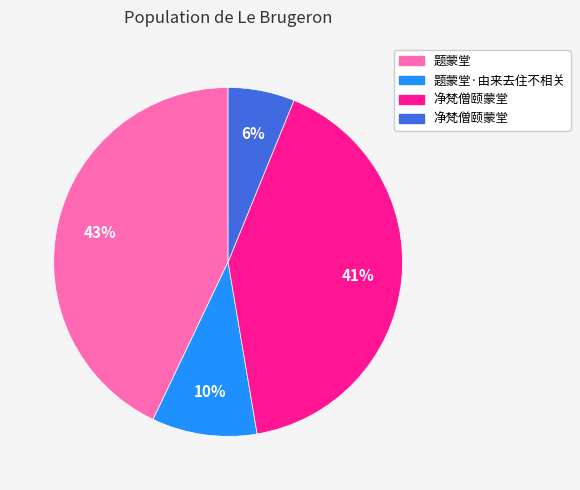

To the nearest percent, what is the difference between the largest and smallest slice percentages?

37%